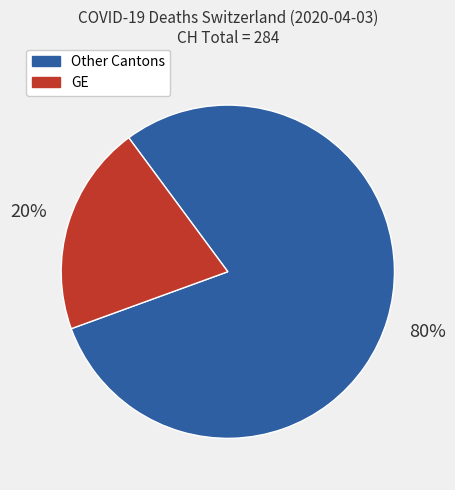

How many segments does this pie chart have?

2